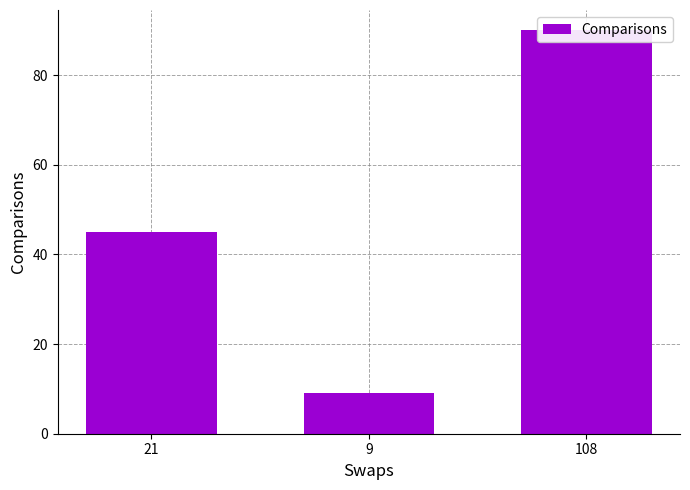

What is the sum of the values at 9 and 21?

54